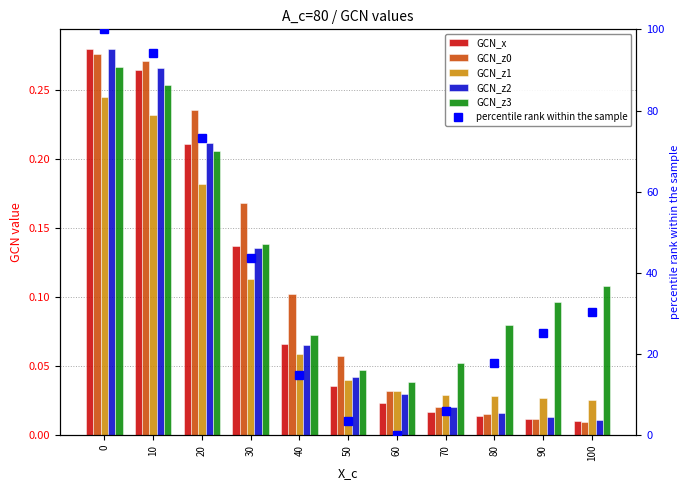

What is the spread (max minus min) of values at 100?

30.3